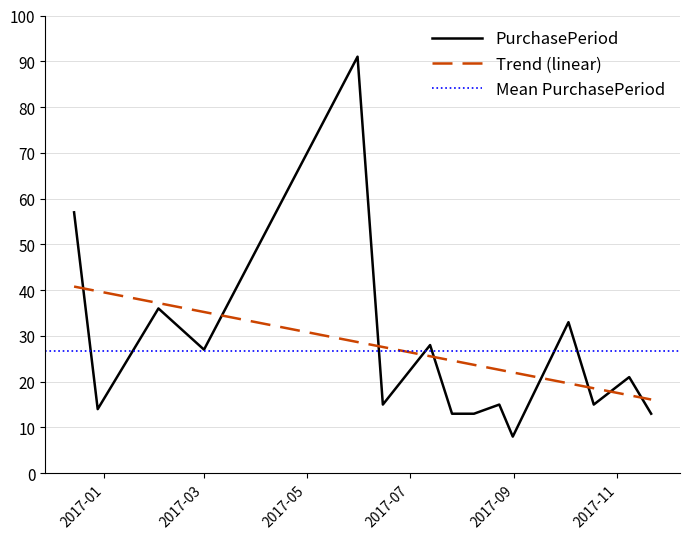

What is the change in value from 2017-08-31 to 2017-10-03?

+25